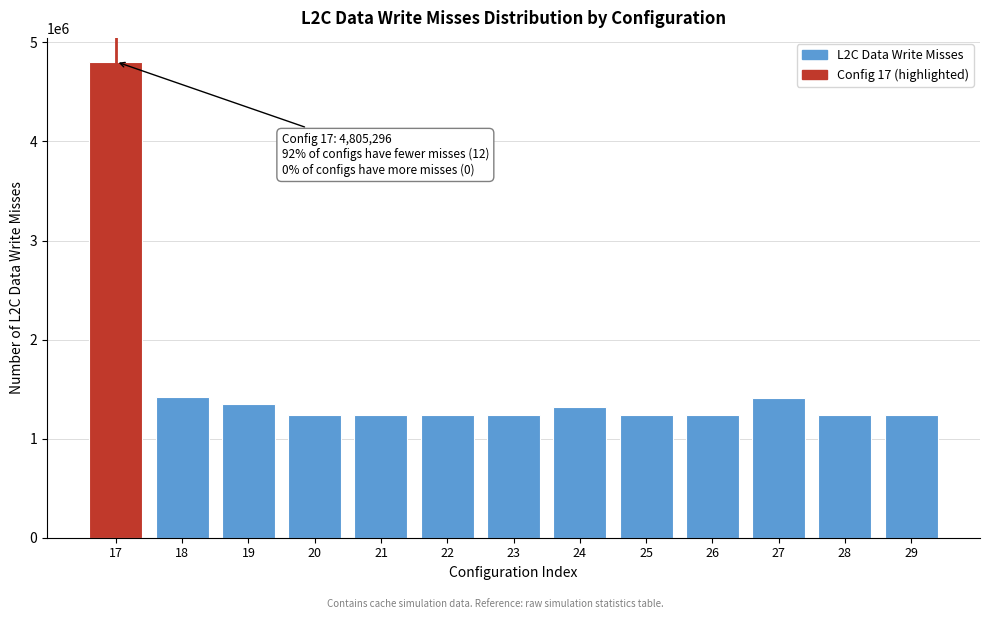

Between 29 and 19, which is larger?

19